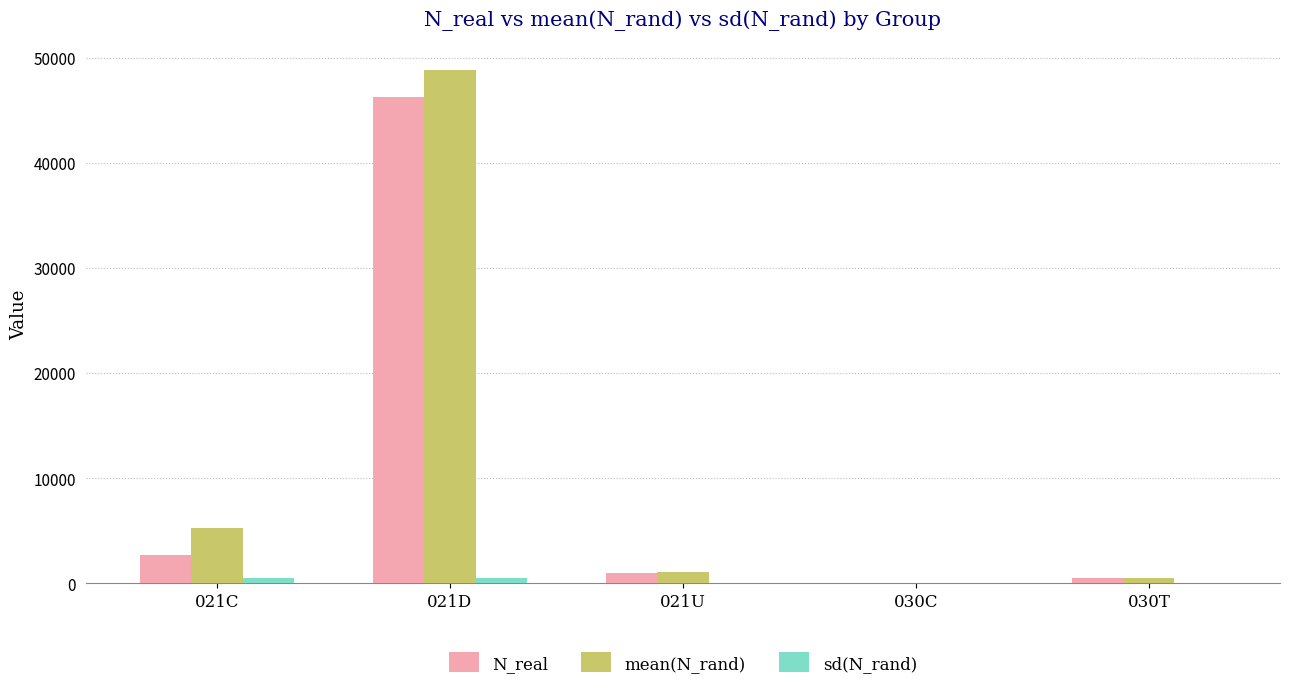

Which label corresponds to the largest value in the chart?

021D